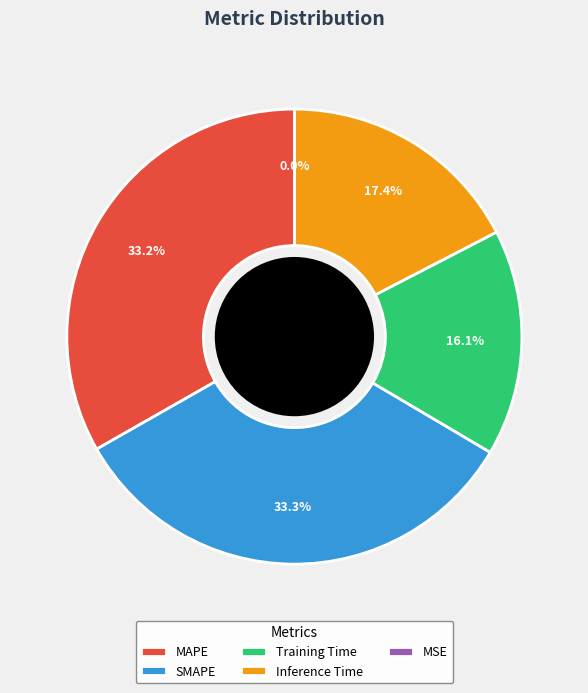

What percentage do Inference Time and Training Time together represent?

33.5%